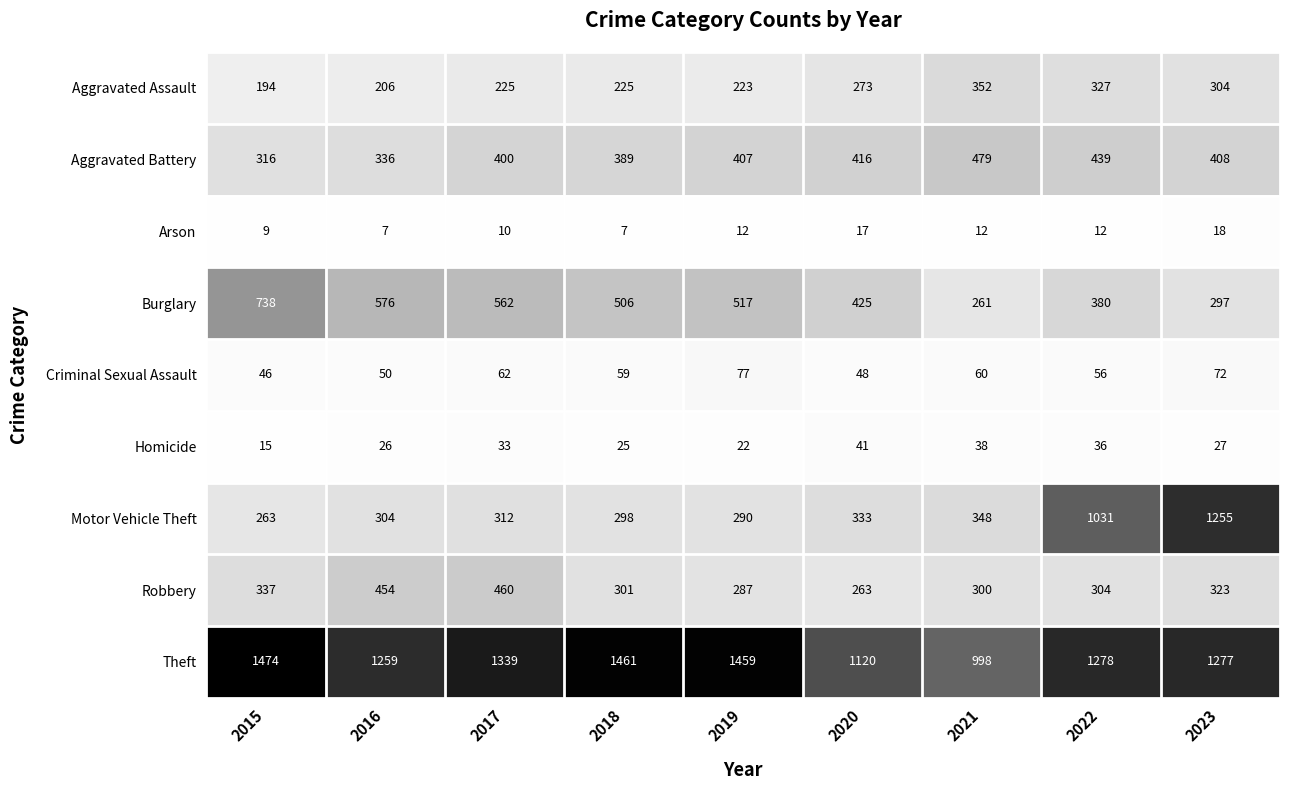

The Arson series shows 16 at 2021. True or false?

False